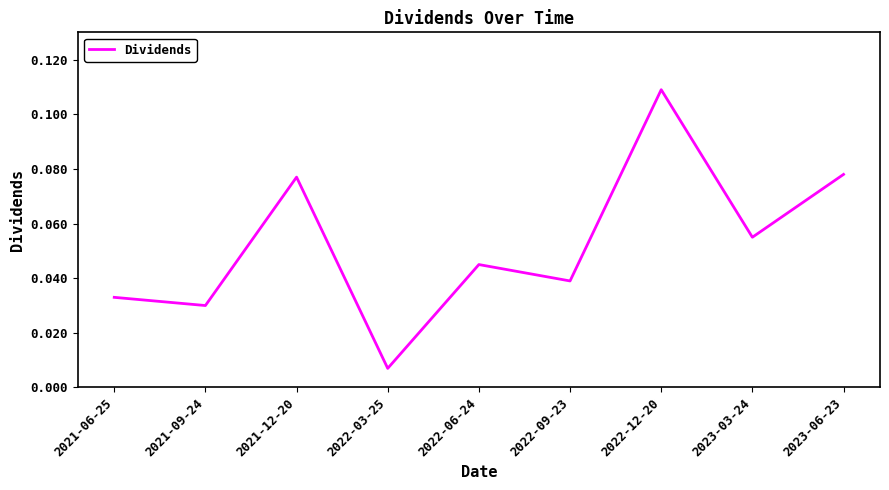

Which category has the lowest value across all series?

2022-03-25